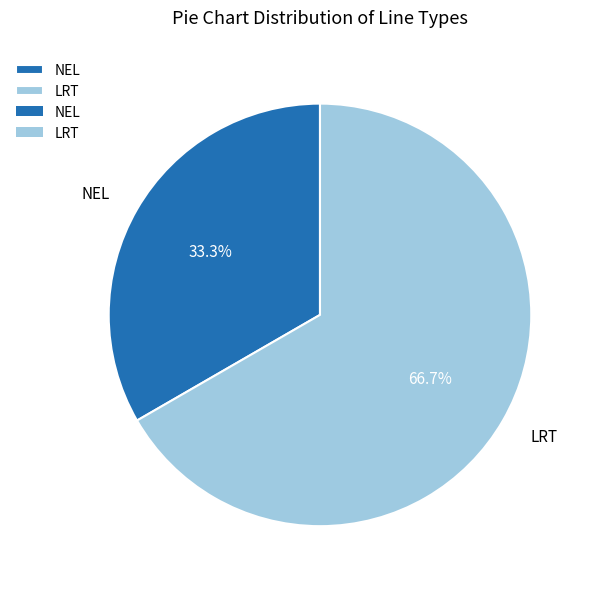

Does any single category account for the majority?

Yes